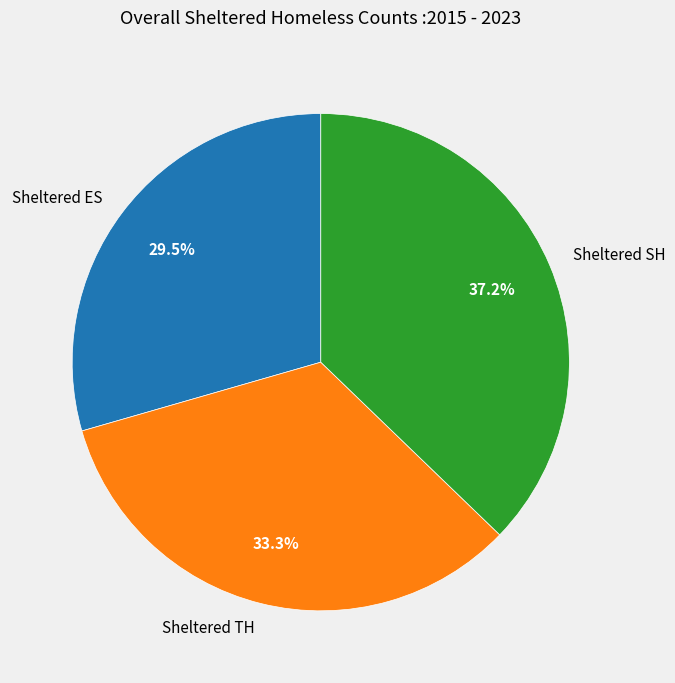

Rank the categories by value from lowest to highest.

Sheltered ES, Sheltered TH, Sheltered SH